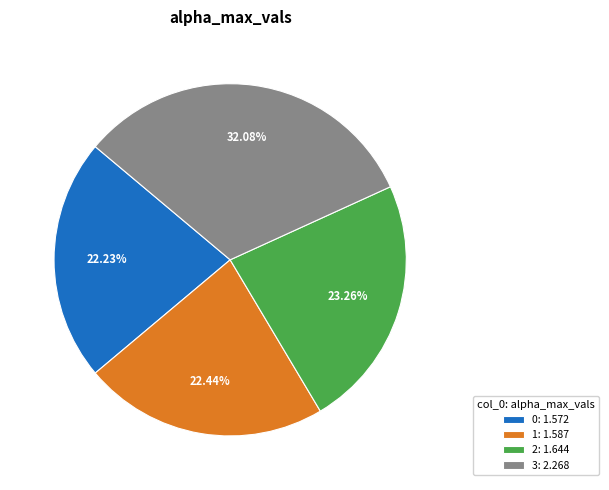

Is there a majority slice in this chart?

No